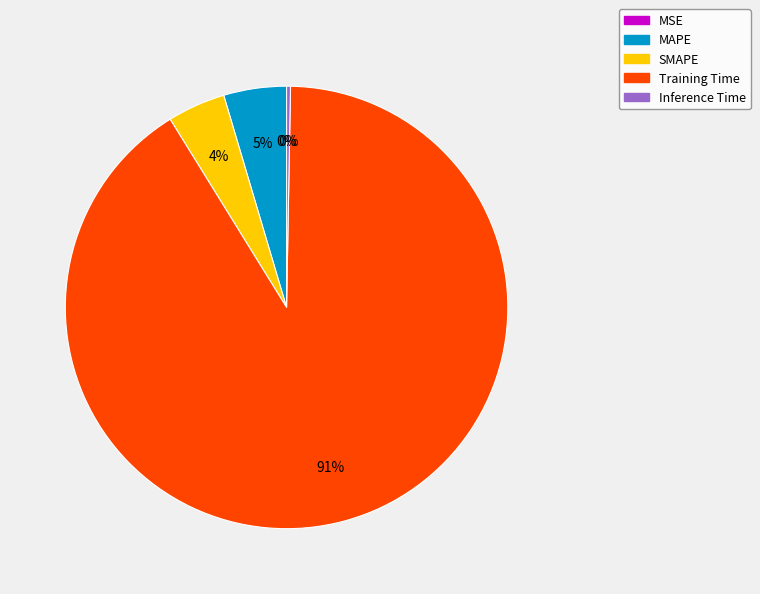

To the nearest percent, what is the difference between the Training Time and MSE slice percentages?

91%